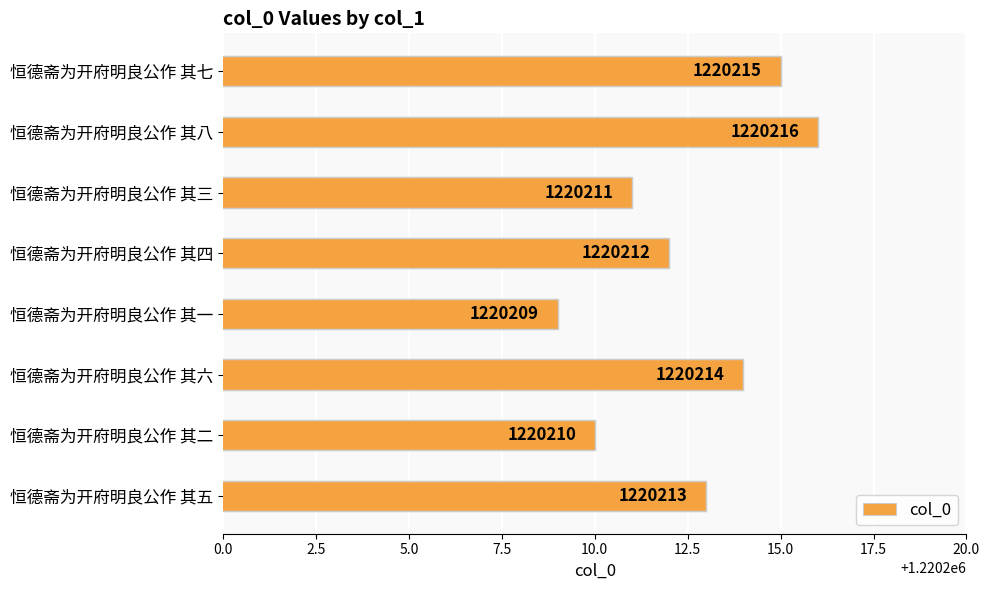

Is it true that the value at 恒德斋为开府明良公作 其一 is 1220209?

True